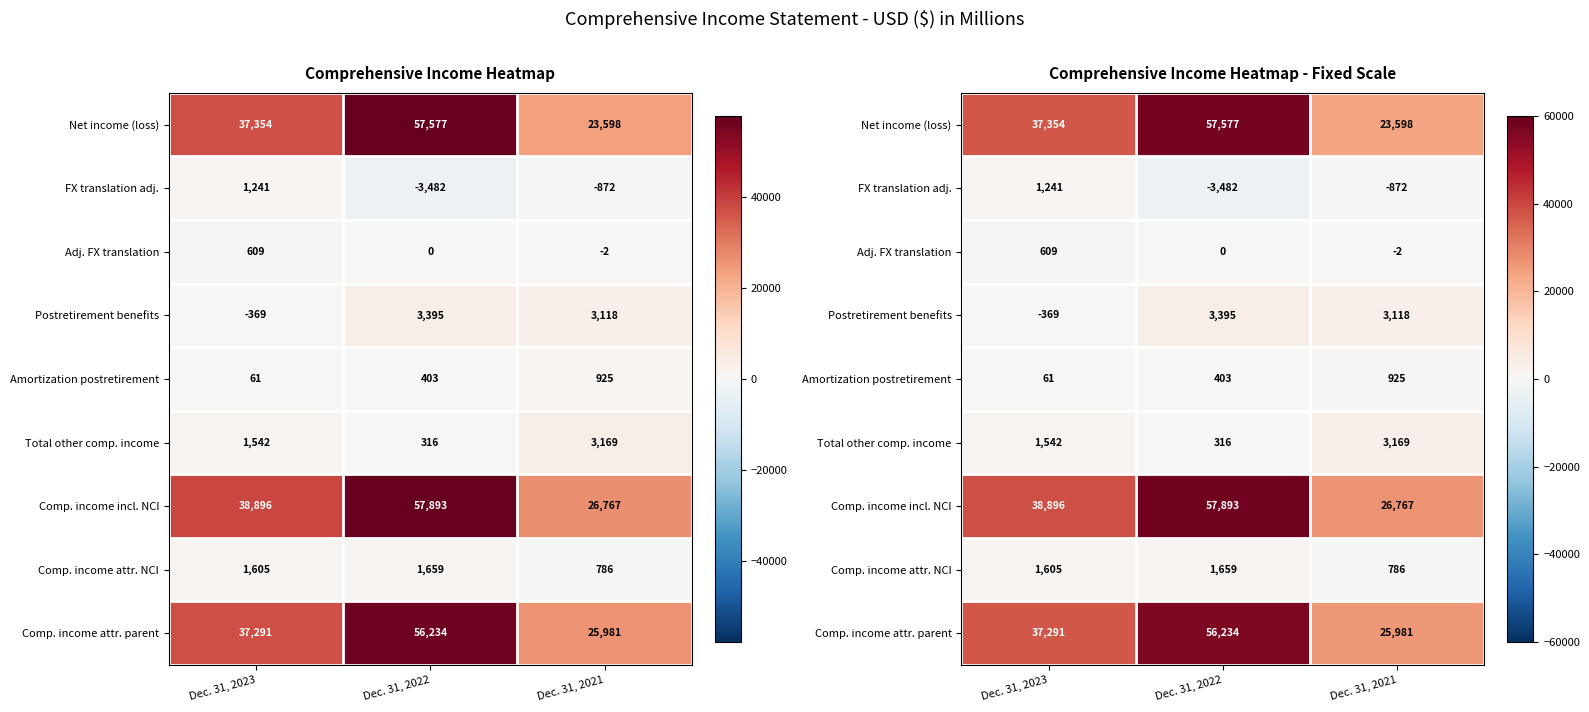

Which series has the largest range (max minus min)?

Net income (loss)